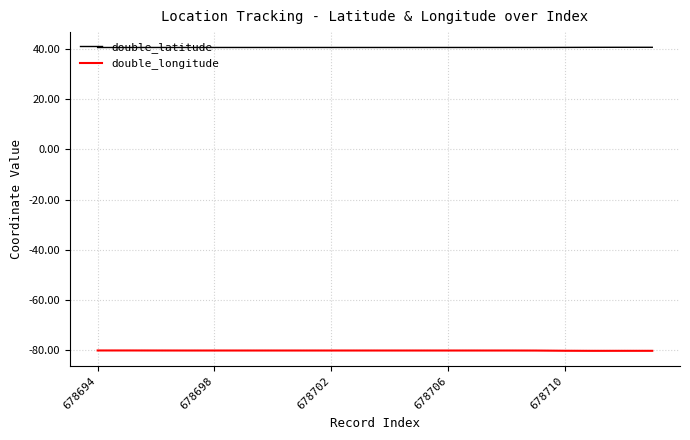

What is the maximum value for double_latitude?

40.6